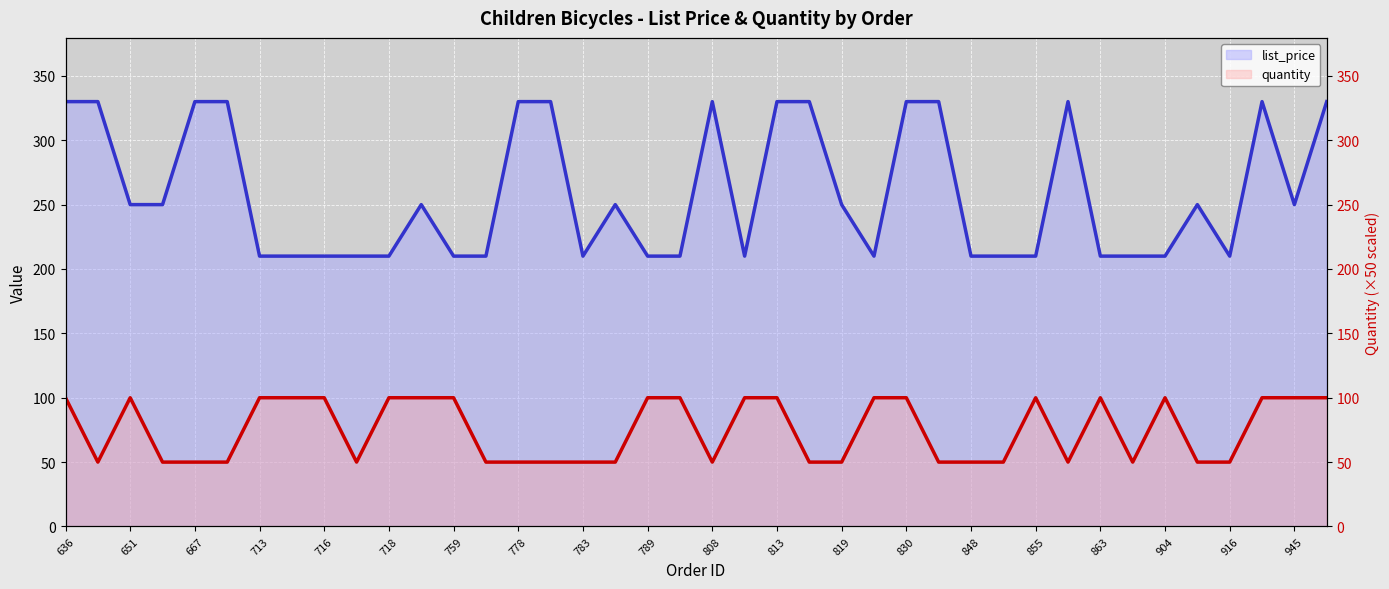

Which series has the largest range (max minus min)?

list_price